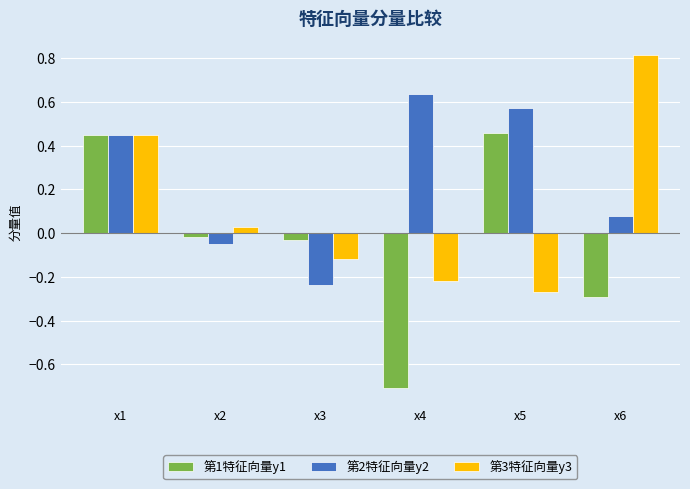

Are the bars grouped side by side (vs. stacked)?

Yes